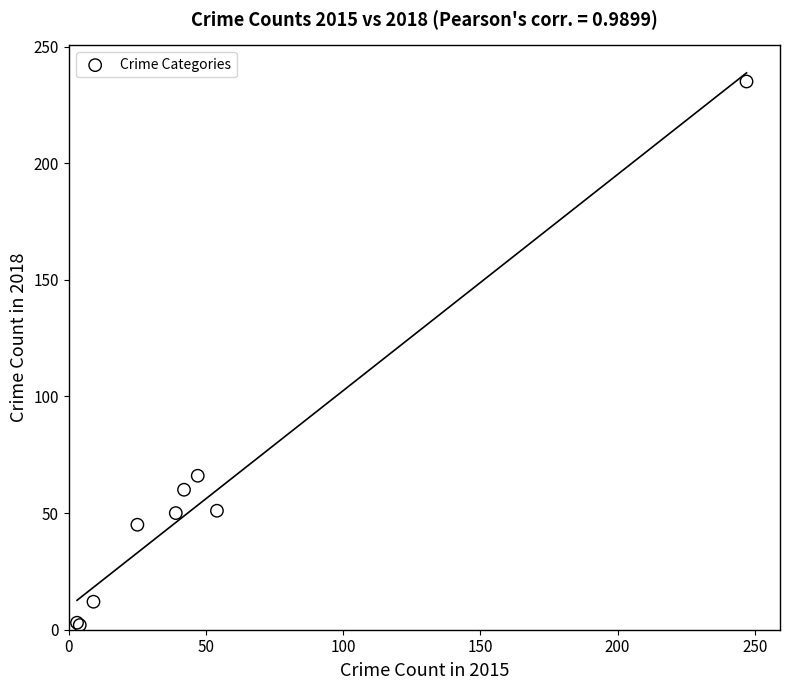

What Y value in the scatter plot is closest to 118?

66